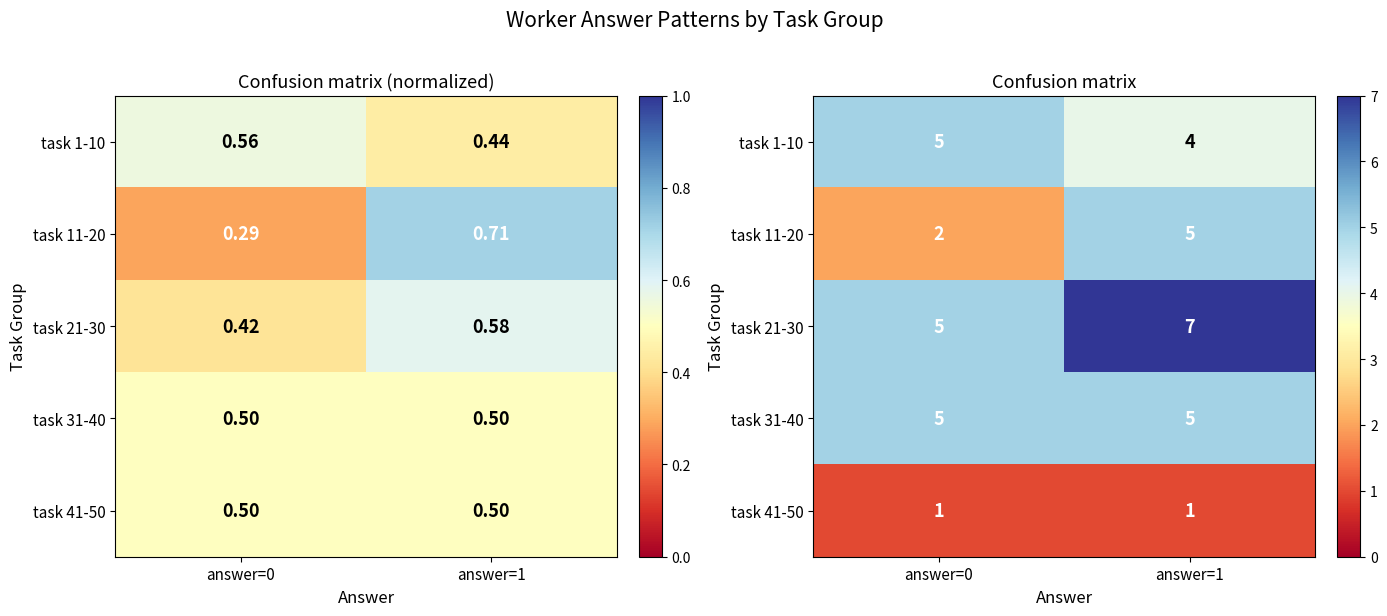

Rank the categories by task 11-20 value from lowest to highest.

answer=0, answer=1